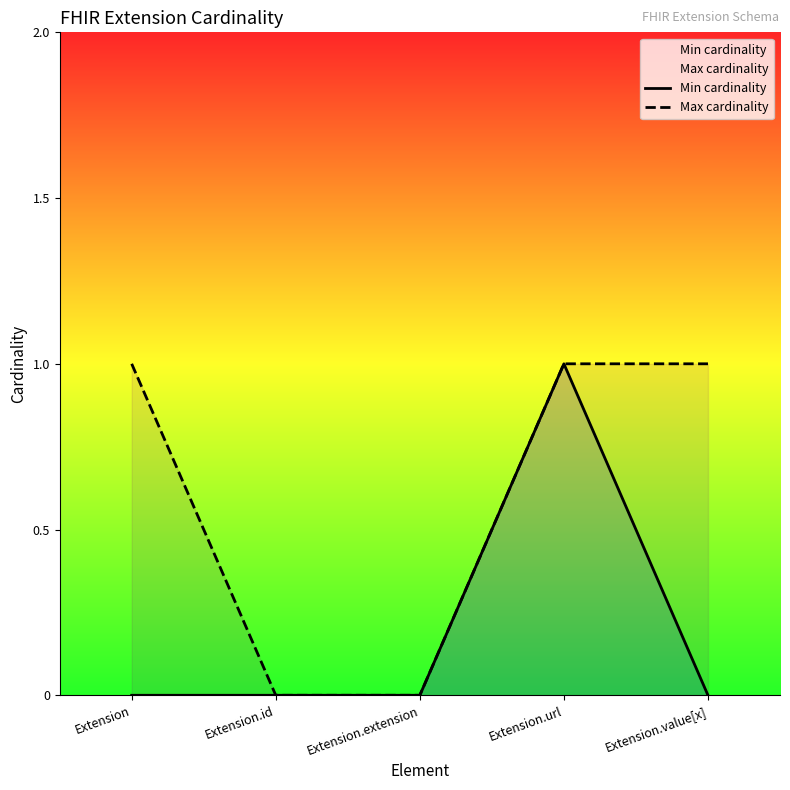

What is the total value across all series at Extension.url?

2